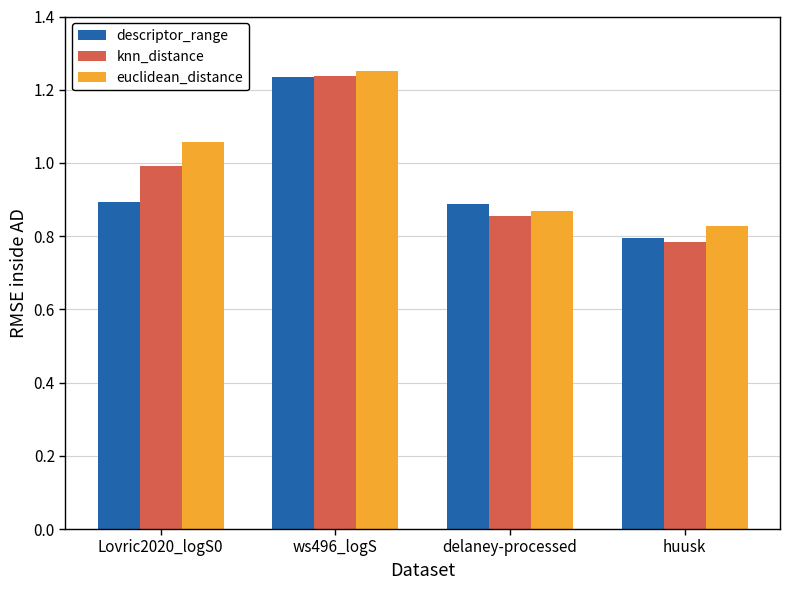

Count the descriptor_range values in the range 0 to 1.

3